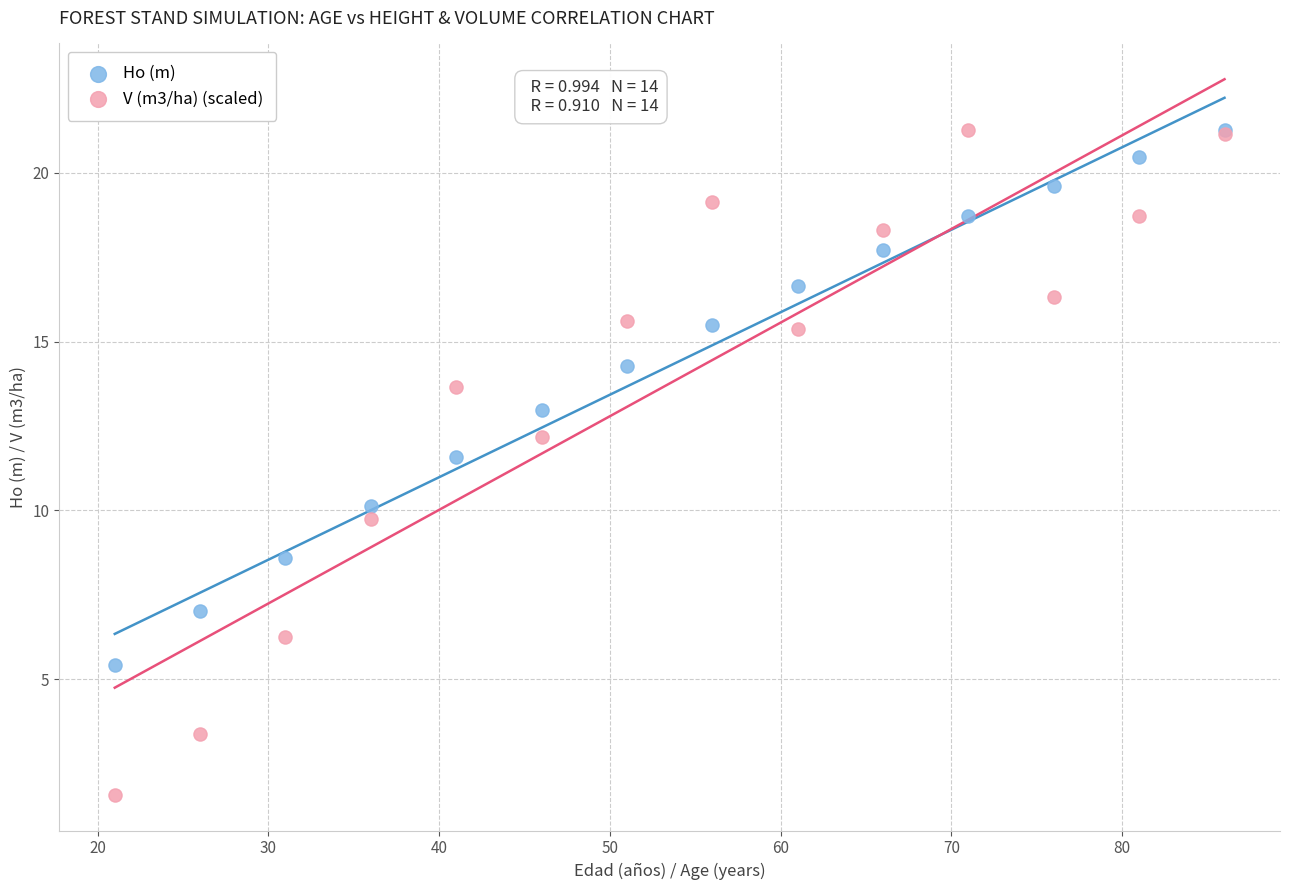

What are all the series names shown in the legend?

Ho (m), V (m3/ha) (scaled)